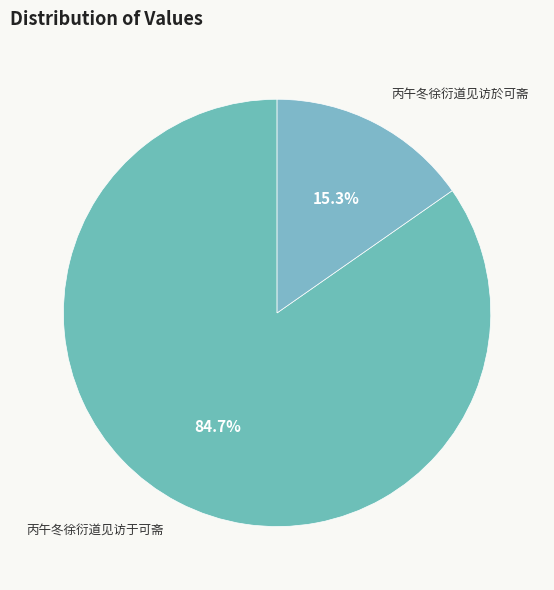

Does 丙午冬徐衍道见访於可斋 account for over 50% of the chart?

No